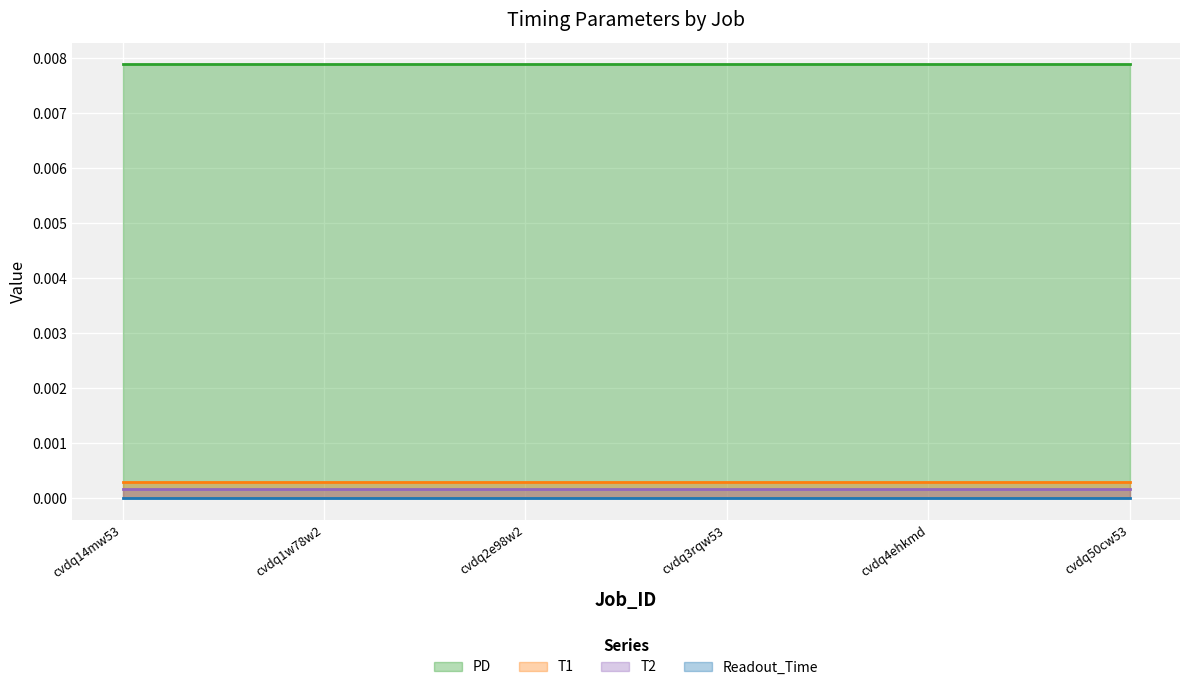

Is the value of T2 at cvdq14mw53 greater than the value of PD at cvdq50cw53?

No